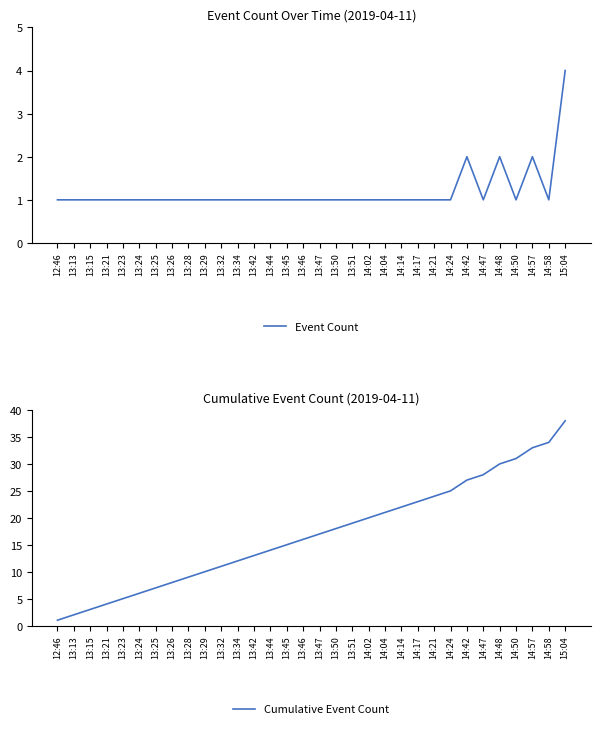

What is the difference between the second highest and minimum values in the Event Count series?

1